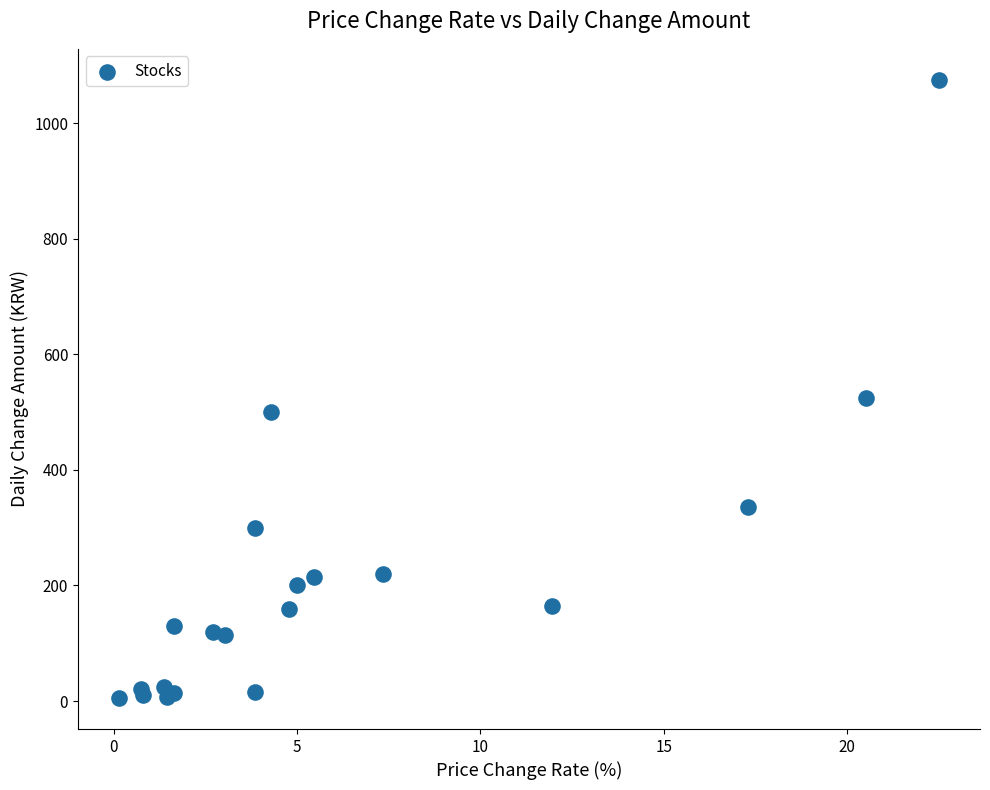

What Y value in the scatter plot is closest to 540?

525